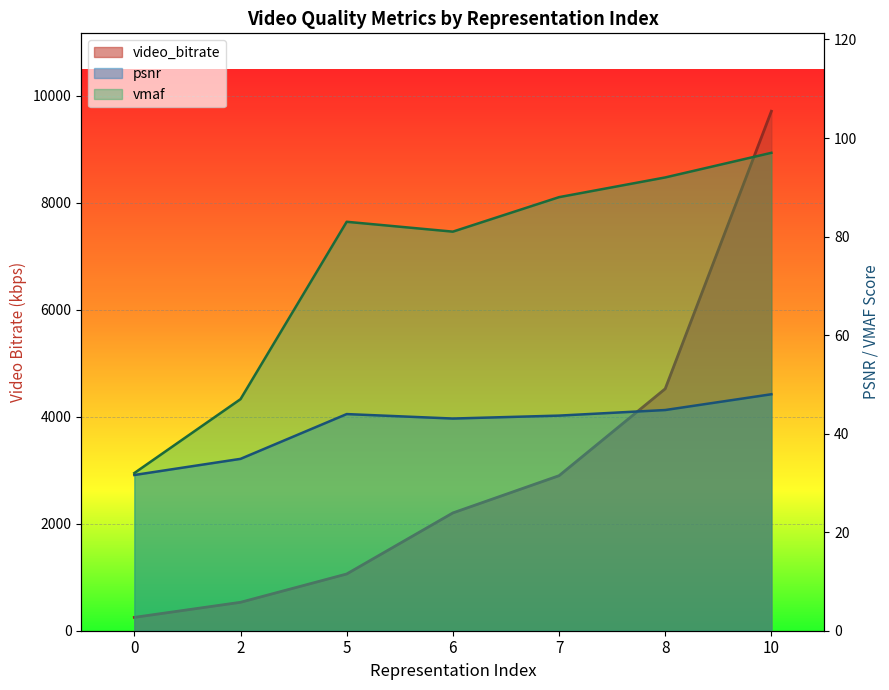

At which label is psnr closest to 39?

6